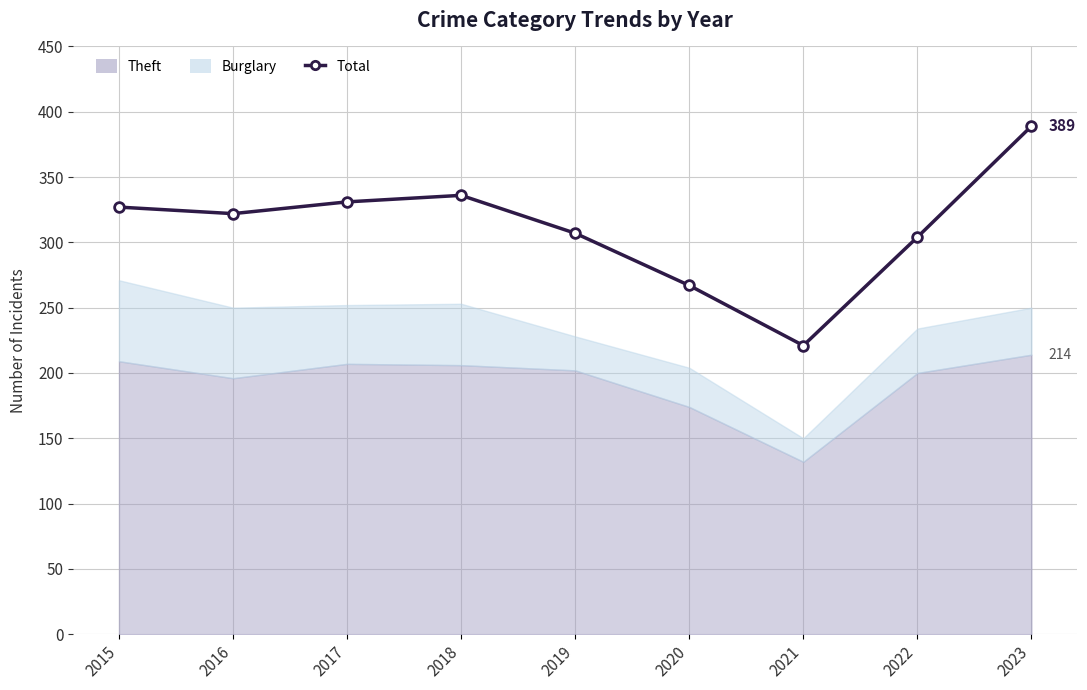

How many interior local valleys (lower than both neighbors) does the data have?

2